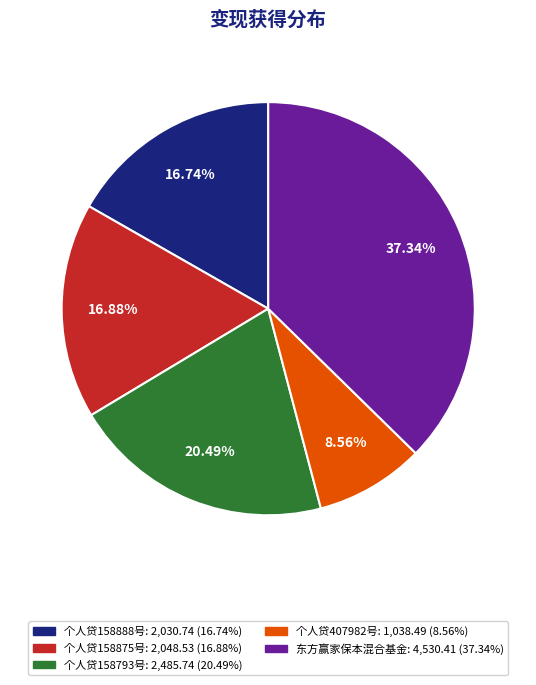

True or false: 个人贷407982号 accounts for 1% of the total.

False